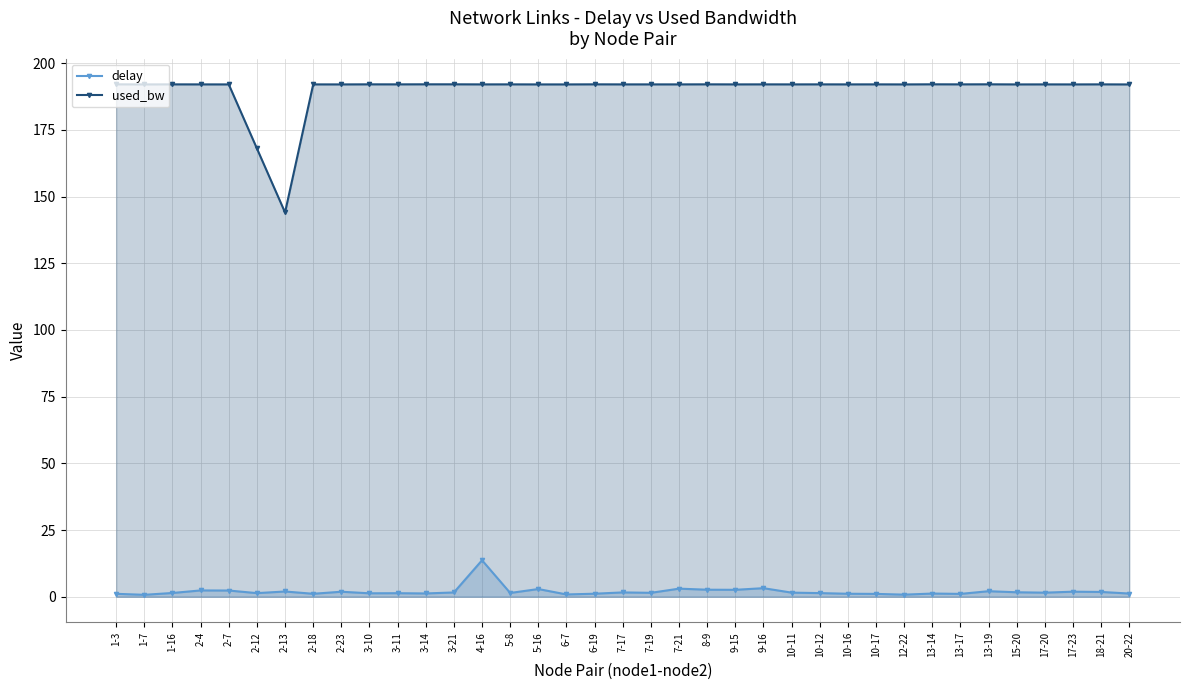

At which label is delay closest to 7?

9-16